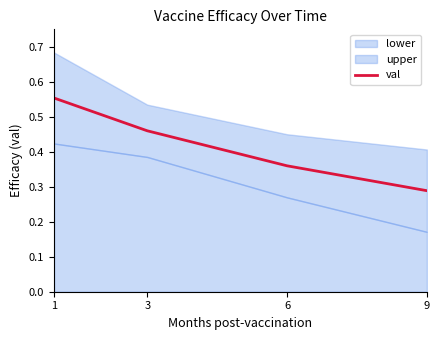

How many lines are shown in the chart?

1